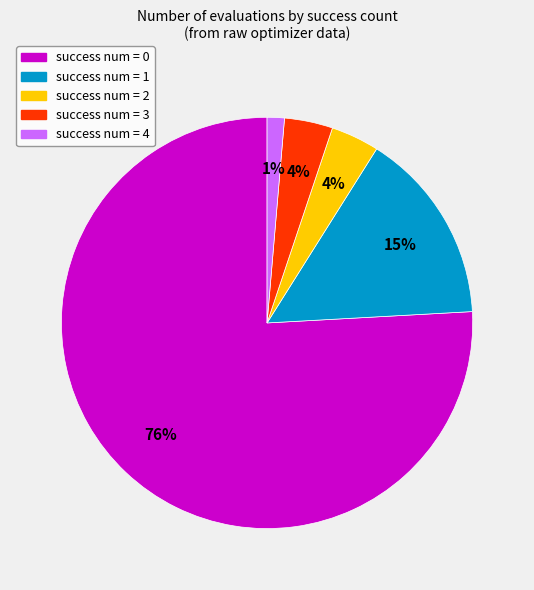

Does success num = 0 account for over 50% of the chart?

Yes